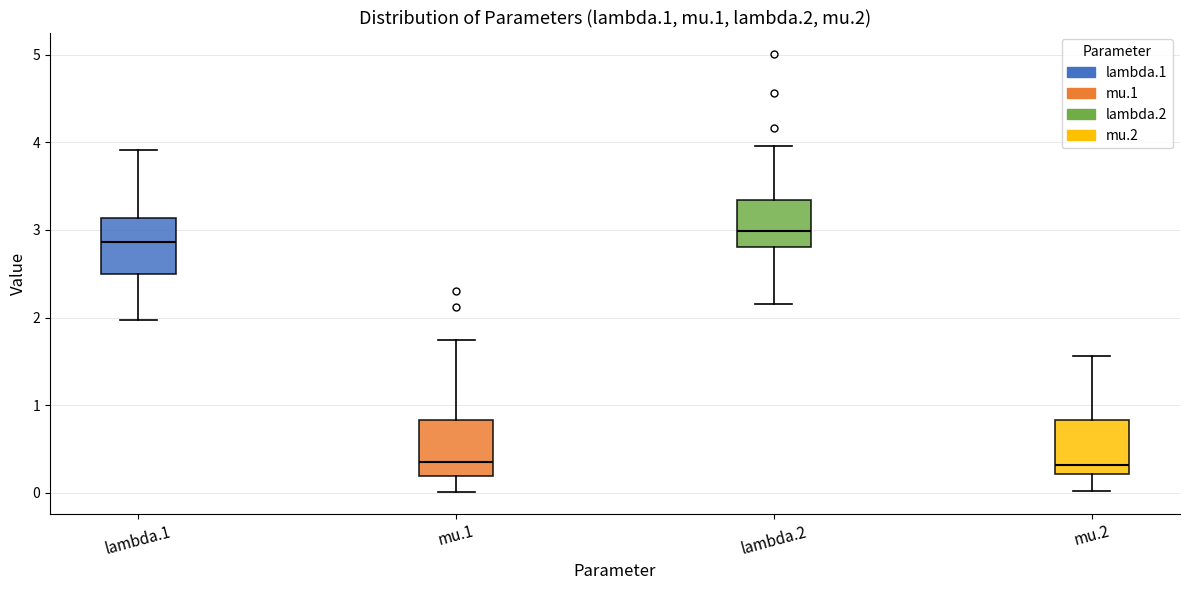

Where does the median line of the box for lambda.1 sit on the y-axis? The values are not printed on the chart, so give them approximately, as read against the axis.

2.9